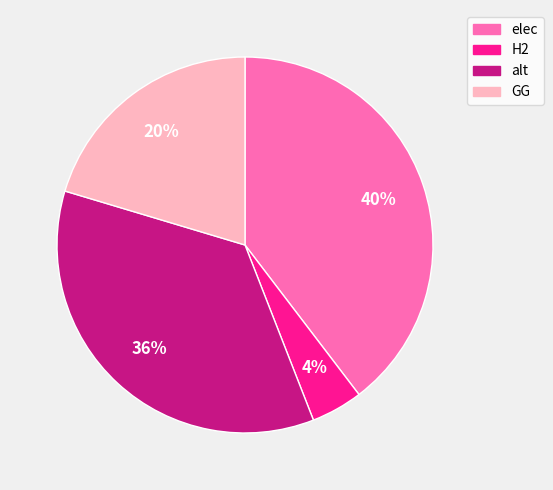

How many slices are in this pie chart?

4